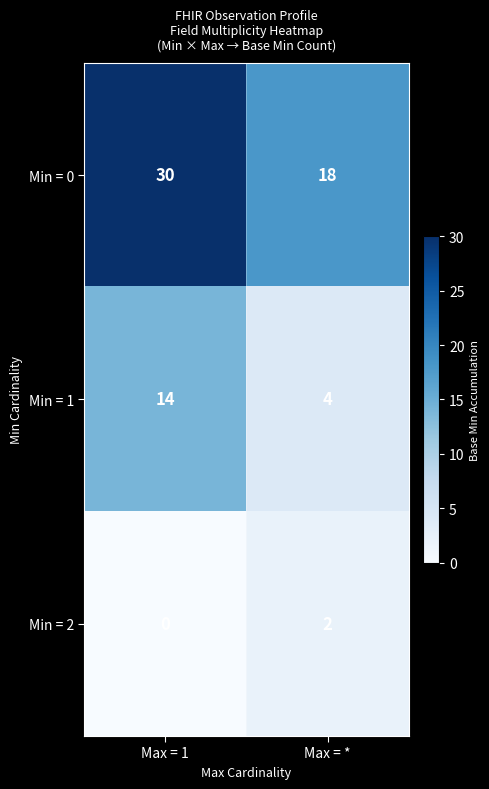

Rank the series at Max = 1 from lowest to highest value.

Min = 2, Min = 1, Min = 0